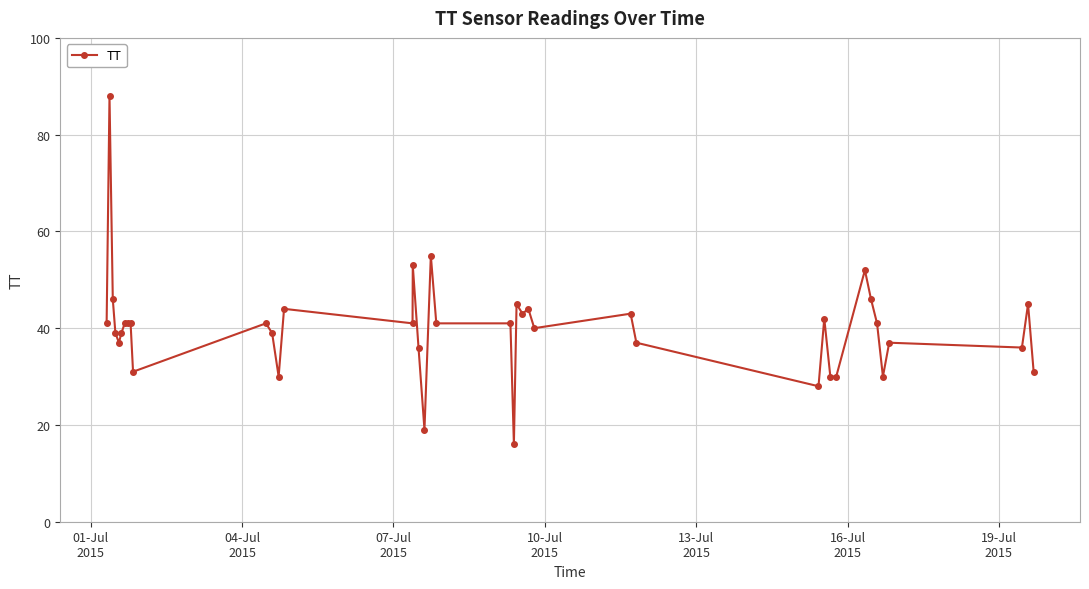

What is the smallest value displayed?

16